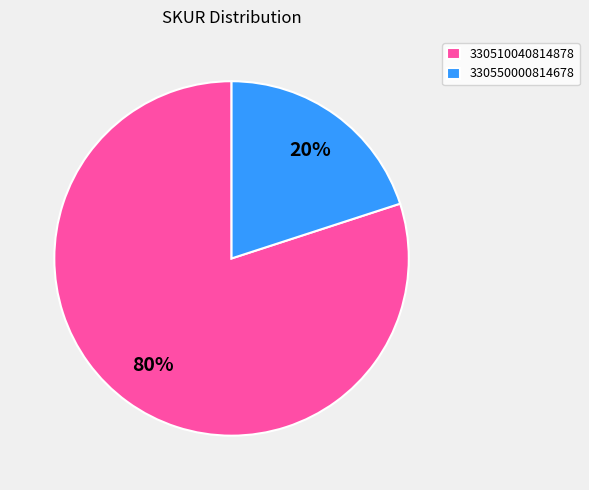

The 330550000814678 slice represents 31% of the pie. True or false?

False